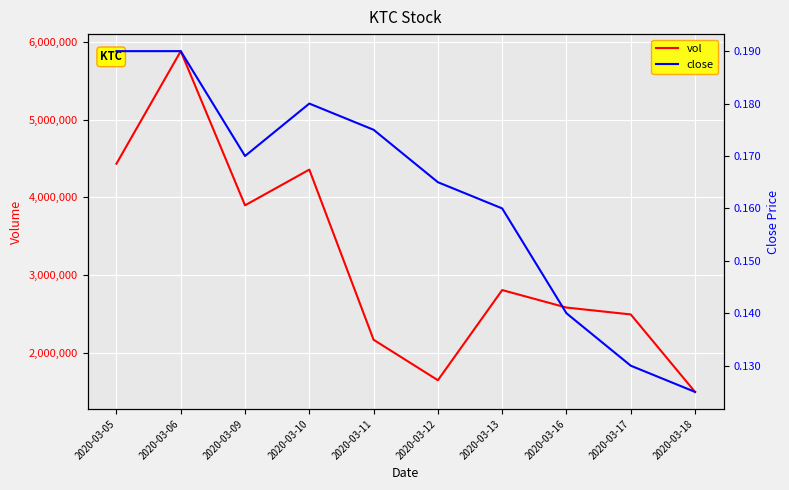

How many data points does each series have?

10